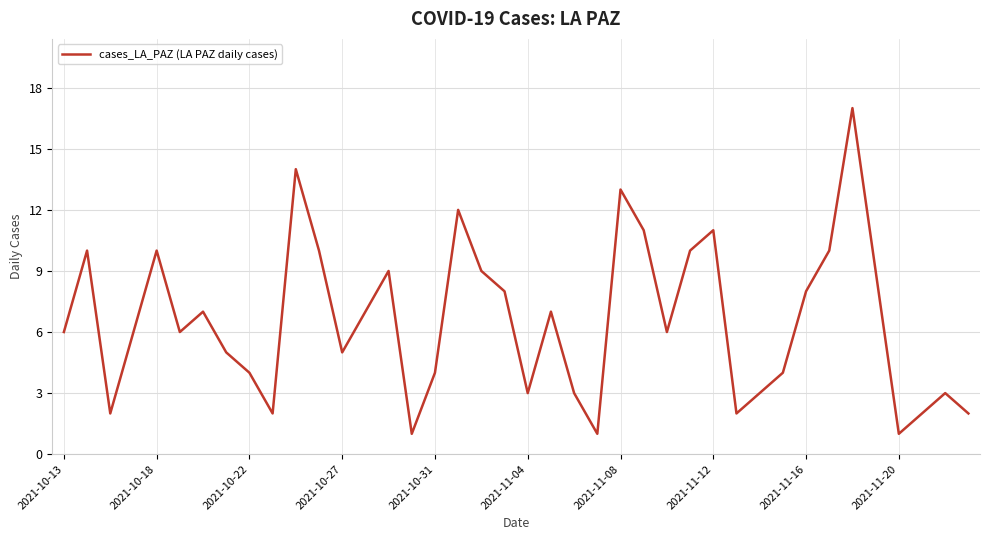

What is the maximum value shown in the chart?

17